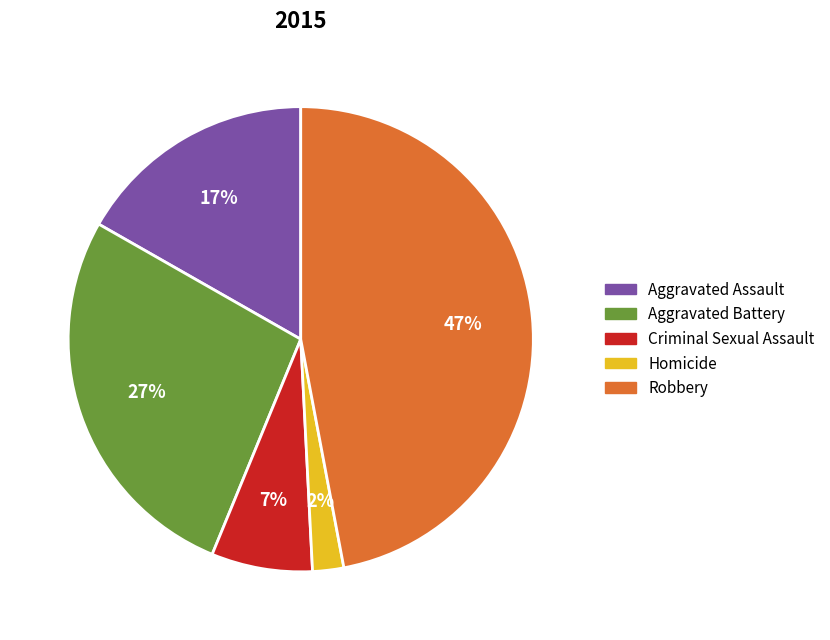

What percentage is the Aggravated Battery slice, to the nearest percent?

27%